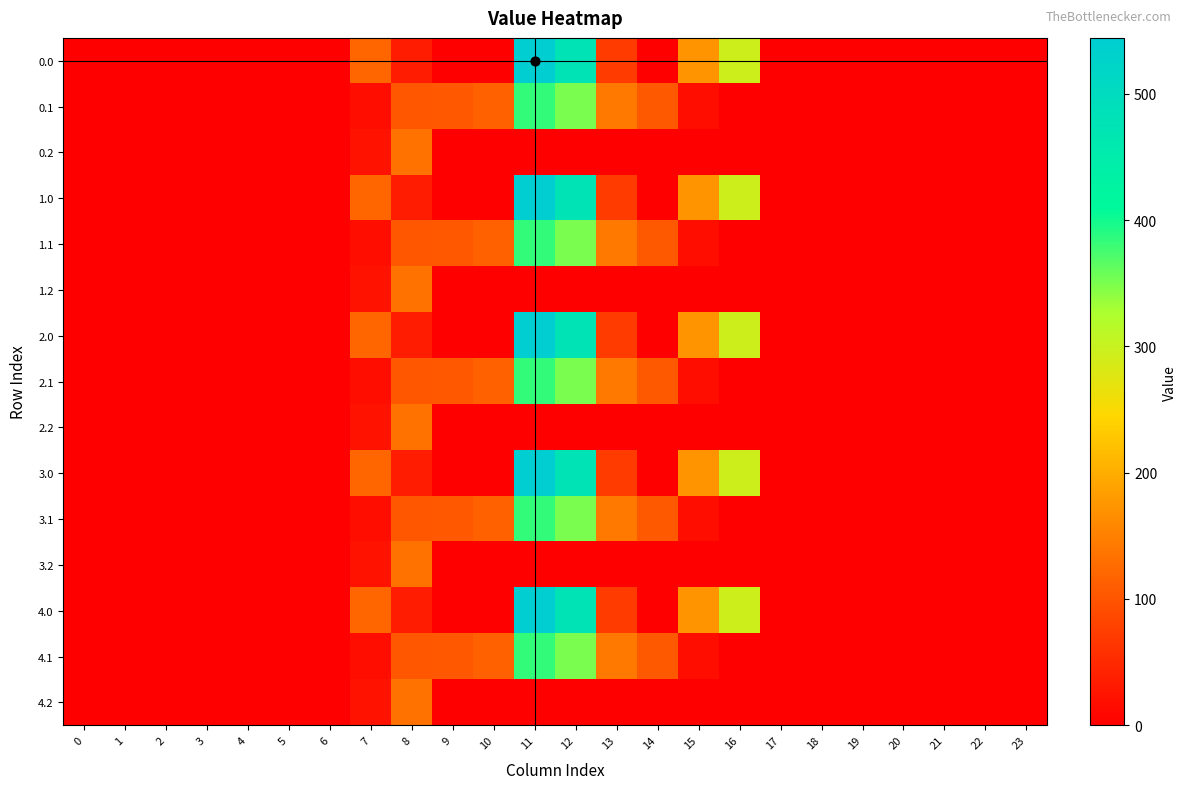

Reading right to left, what are all the values shown in this chart?

0.0: 23=0.0	22=0.0	21=0.0	20=0.0	19=0.0	18=0.0	17=0.0	16=294.5	15=172.8	14=0.3	13=70.2	12=477.2	11=544.3	10=0.0	9=0.0	8=35.0	7=120.6	6=0.0	5=0.0	4=0.0	3=0.0	2=0.0	1=0.0	0=0.0
0.1: 23=0.0	22=0.0	21=0.0	20=0.0	19=0.0	18=0.0	17=0.0	16=0.0	15=17.3	14=105.5	13=141.2	12=350.8	11=384.7	10=114.0	9=104.8	8=102.3	7=17.7	6=0.0	5=0.0	4=0.0	3=0.0	2=0.0	1=0.0	0=0.0
0.2: 23=0.0	22=0.0	21=0.0	20=0.0	19=0.0	18=0.0	17=0.0	16=0.0	15=0.0	14=0.0	13=0.0	12=0.0	11=0.0	10=0.0	9=0.0	8=134.2	7=22.3	6=0.0	5=0.0	4=0.0	3=0.0	2=0.0	1=0.0	0=0.0
1.0: 23=0.0	22=0.0	21=0.0	20=0.0	19=0.0	18=0.0	17=0.0	16=294.5	15=172.8	14=0.3	13=70.2	12=477.2	11=544.3	10=0.0	9=0.0	8=35.0	7=120.6	6=0.0	5=0.0	4=0.0	3=0.0	2=0.0	1=0.0	0=0.0
1.1: 23=0.0	22=0.0	21=0.0	20=0.0	19=0.0	18=0.0	17=0.0	16=0.0	15=17.3	14=105.5	13=141.2	12=350.8	11=384.7	10=114.0	9=104.8	8=102.3	7=17.7	6=0.0	5=0.0	4=0.0	3=0.0	2=0.0	1=0.0	0=0.0
1.2: 23=0.0	22=0.0	21=0.0	20=0.0	19=0.0	18=0.0	17=0.0	16=0.0	15=0.0	14=0.0	13=0.0	12=0.0	11=0.0	10=0.0	9=0.0	8=134.2	7=22.3	6=0.0	5=0.0	4=0.0	3=0.0	2=0.0	1=0.0	0=0.0
2.0: 23=0.0	22=0.0	21=0.0	20=0.0	19=0.0	18=0.0	17=0.0	16=294.5	15=172.8	14=0.3	13=70.2	12=477.2	11=544.3	10=0.0	9=0.0	8=35.0	7=120.6	6=0.0	5=0.0	4=0.0	3=0.0	2=0.0	1=0.0	0=0.0
2.1: 23=0.0	22=0.0	21=0.0	20=0.0	19=0.0	18=0.0	17=0.0	16=0.0	15=17.3	14=105.5	13=141.2	12=350.8	11=384.7	10=114.0	9=104.8	8=102.3	7=17.7	6=0.0	5=0.0	4=0.0	3=0.0	2=0.0	1=0.0	0=0.0
2.2: 23=0.0	22=0.0	21=0.0	20=0.0	19=0.0	18=0.0	17=0.0	16=0.0	15=0.0	14=0.0	13=0.0	12=0.0	11=0.0	10=0.0	9=0.0	8=134.2	7=22.3	6=0.0	5=0.0	4=0.0	3=0.0	2=0.0	1=0.0	0=0.0
3.0: 23=0.0	22=0.0	21=0.0	20=0.0	19=0.0	18=0.0	17=0.0	16=294.5	15=172.8	14=0.3	13=70.2	12=477.2	11=544.3	10=0.0	9=0.0	8=35.0	7=120.6	6=0.0	5=0.0	4=0.0	3=0.0	2=0.0	1=0.0	0=0.0
3.1: 23=0.0	22=0.0	21=0.0	20=0.0	19=0.0	18=0.0	17=0.0	16=0.0	15=17.3	14=105.5	13=141.2	12=350.8	11=384.7	10=114.0	9=104.8	8=102.3	7=17.7	6=0.0	5=0.0	4=0.0	3=0.0	2=0.0	1=0.0	0=0.0
3.2: 23=0.0	22=0.0	21=0.0	20=0.0	19=0.0	18=0.0	17=0.0	16=0.0	15=0.0	14=0.0	13=0.0	12=0.0	11=0.0	10=0.0	9=0.0	8=134.2	7=22.3	6=0.0	5=0.0	4=0.0	3=0.0	2=0.0	1=0.0	0=0.0
4.0: 23=0.0	22=0.0	21=0.0	20=0.0	19=0.0	18=0.0	17=0.0	16=294.5	15=172.8	14=0.3	13=70.2	12=477.2	11=544.3	10=0.0	9=0.0	8=35.0	7=120.6	6=0.0	5=0.0	4=0.0	3=0.0	2=0.0	1=0.0	0=0.0
4.1: 23=0.0	22=0.0	21=0.0	20=0.0	19=0.0	18=0.0	17=0.0	16=0.0	15=17.3	14=105.5	13=141.2	12=350.8	11=384.7	10=114.0	9=104.8	8=102.3	7=17.7	6=0.0	5=0.0	4=0.0	3=0.0	2=0.0	1=0.0	0=0.0
4.2: 23=0.0	22=0.0	21=0.0	20=0.0	19=0.0	18=0.0	17=0.0	16=0.0	15=0.0	14=0.0	13=0.0	12=0.0	11=0.0	10=0.0	9=0.0	8=134.2	7=22.3	6=0.0	5=0.0	4=0.0	3=0.0	2=0.0	1=0.0	0=0.0